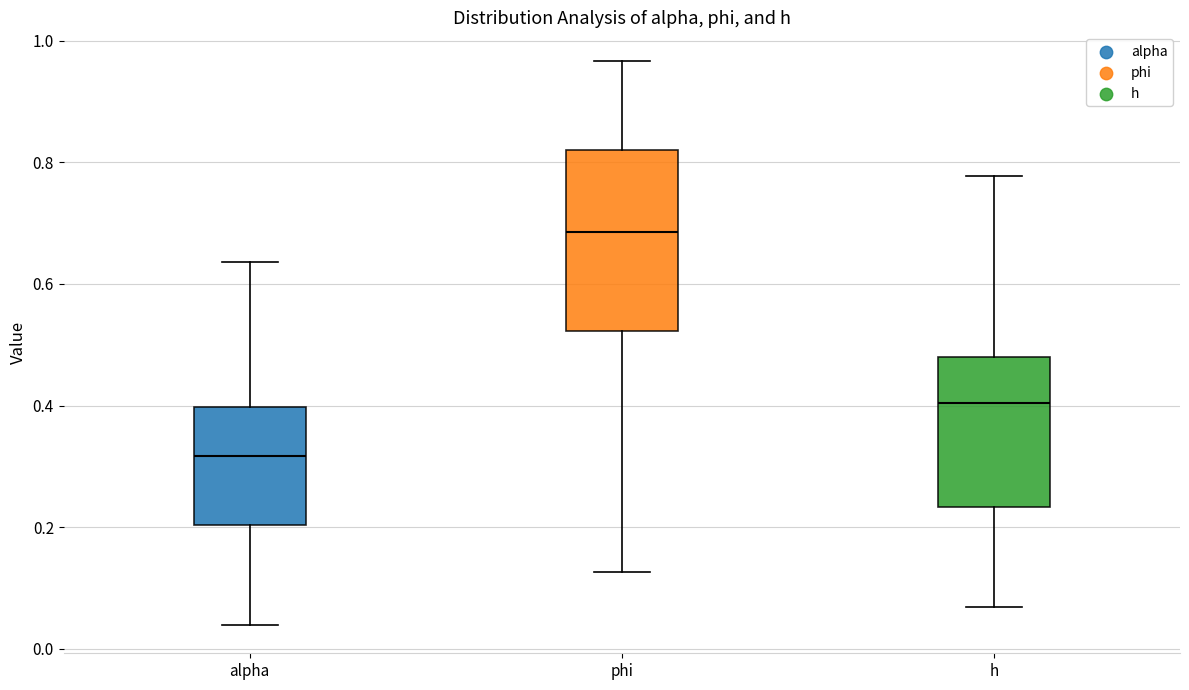

Reading left to right, read every box against the y-axis: the position of its median line, the range the box covers, and the ends of its whiskers. The values are not printed on the chart, so give them approximately, as read against the axis.

alpha: median 0.32, box 0.20 to 0.40, whiskers 0.04 to 0.64
phi: median 0.68, box 0.52 to 0.82, whiskers 0.12 to 0.96
h: median 0.40, box 0.24 to 0.48, whiskers 0.06 to 0.78